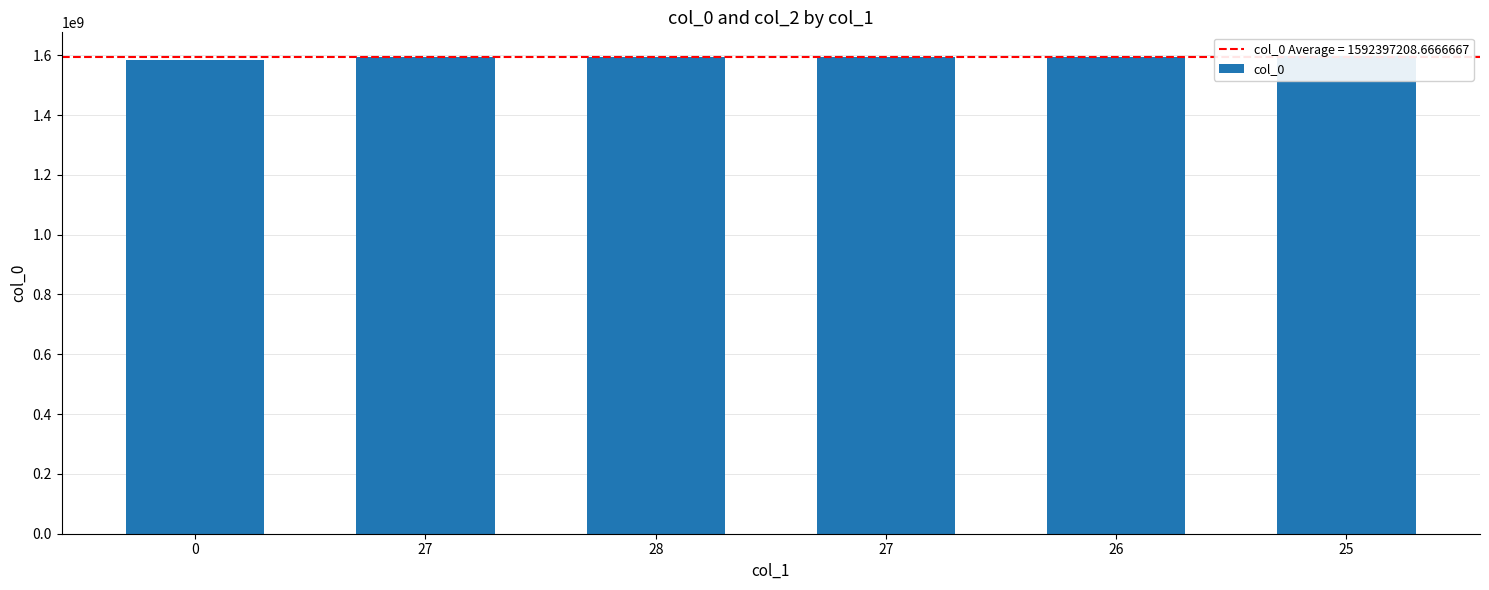

Reading left to right, list all the values displayed in this chart.

1583800466	1592526782	1592872379	1593736398	1594859618	1596587609